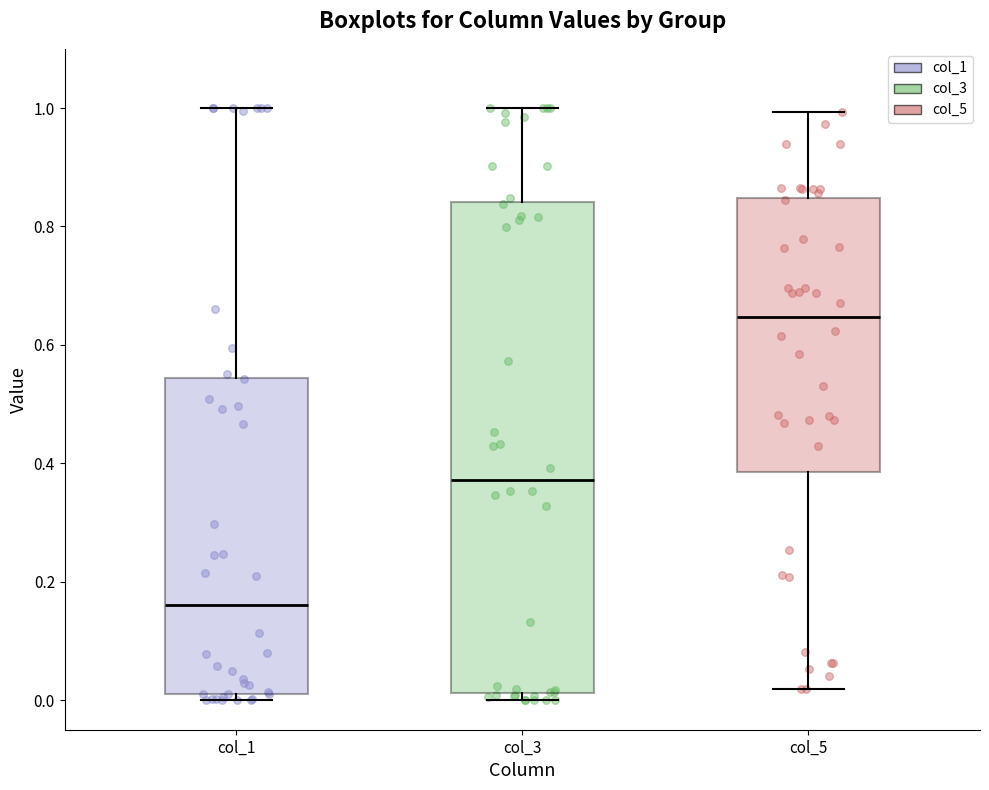

Reading left to right, transcribe this box plot: for each box, give where its median line is, the range the box spans, and where its two whiskers end, as read against the y-axis. The values are not printed on the chart, so give them approximately, as read against the axis.

col_1: median 0.16, box 0.02 to 0.54, whiskers 0.00 to 1.00
col_3: median 0.38, box 0.02 to 0.84, whiskers 0.00 to 1.00
col_5: median 0.64, box 0.38 to 0.84, whiskers 0.02 to 1.00